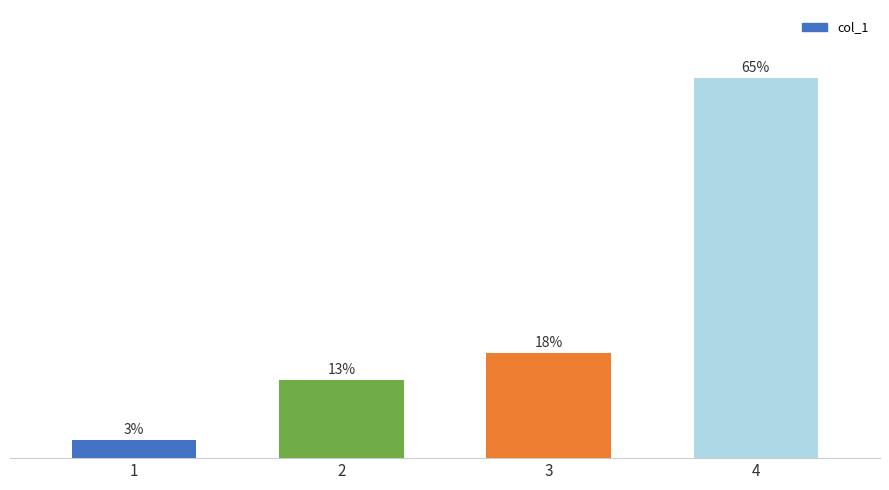

Does the chart contain any negative values?

No